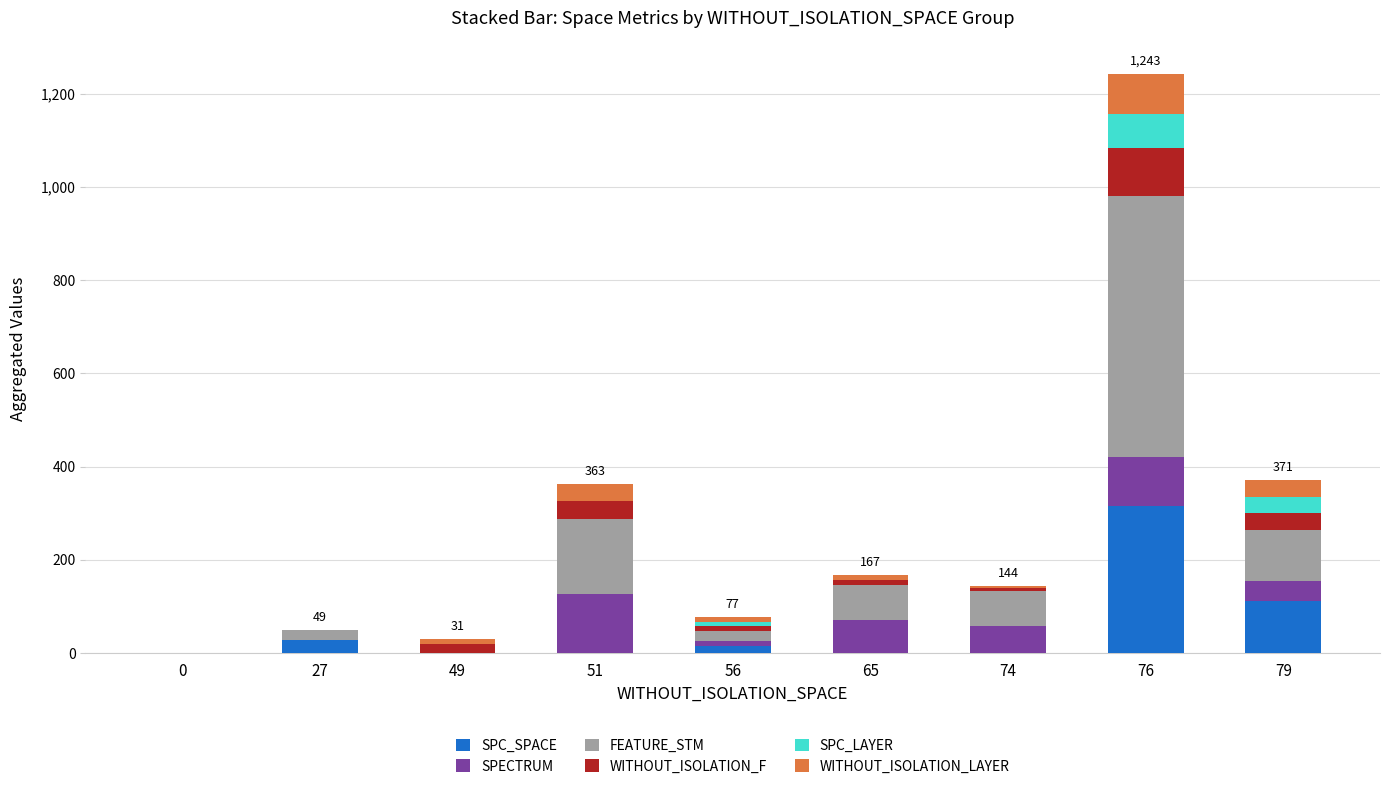

At which category is the sum across all series the highest?

76